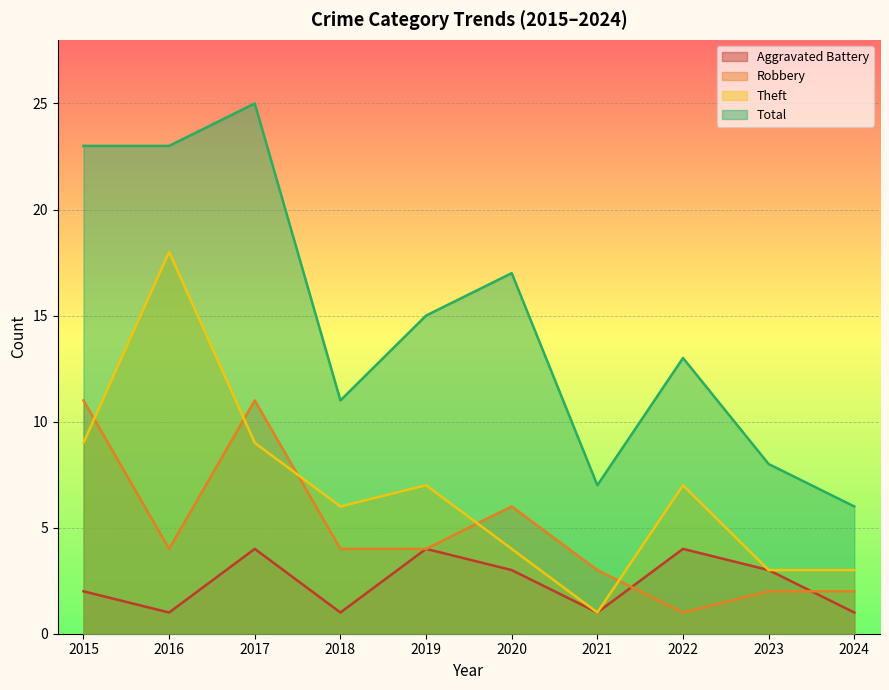

At which category does Robbery reach its first local peak?

2017